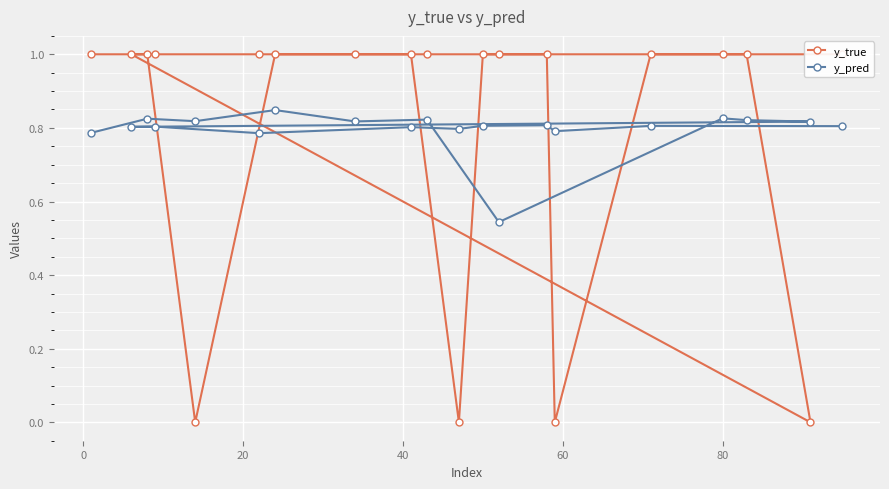

At how many categories does at least one series exceed 0?

20